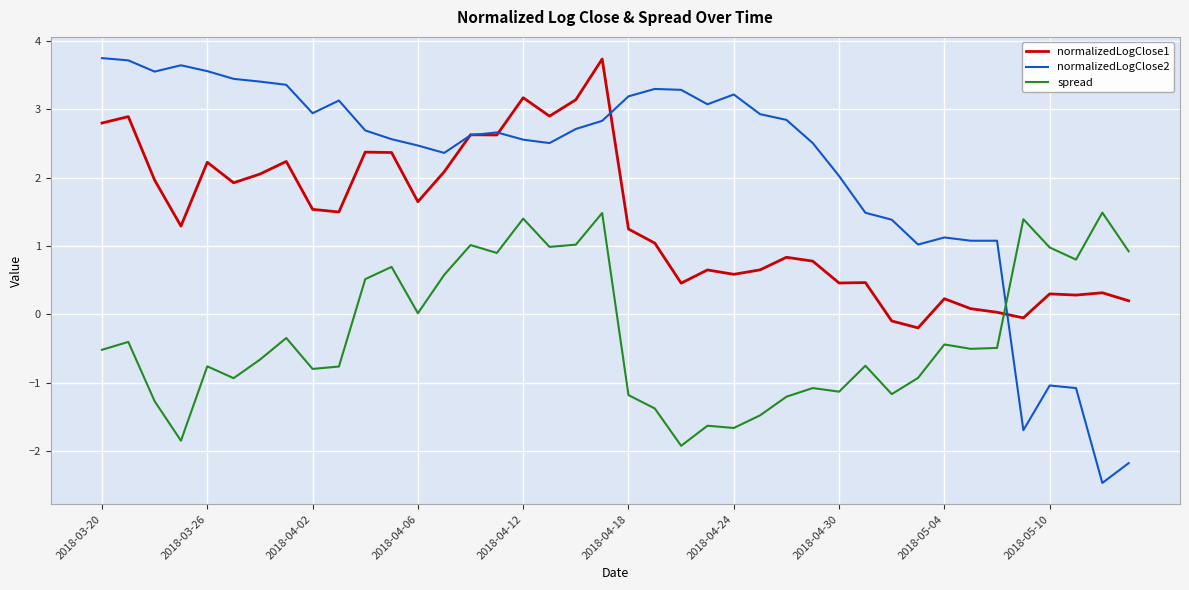

What is the average value of the spread series?

-0.3